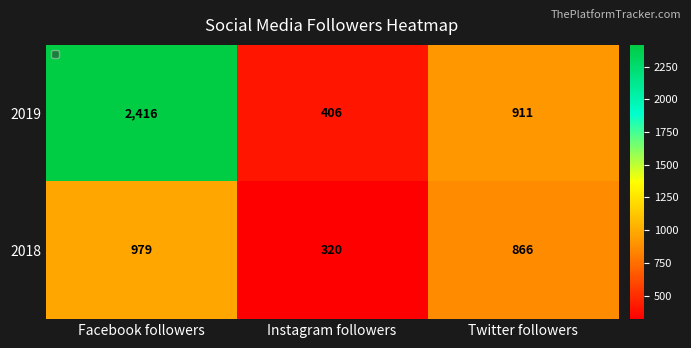

What is the sum of all 2018 values?

2165